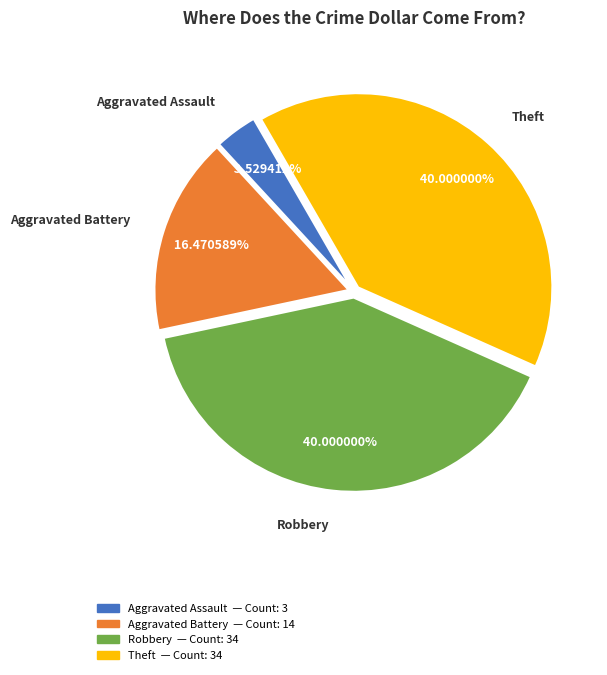

Is there any slice that represents more than half of the pie?

No